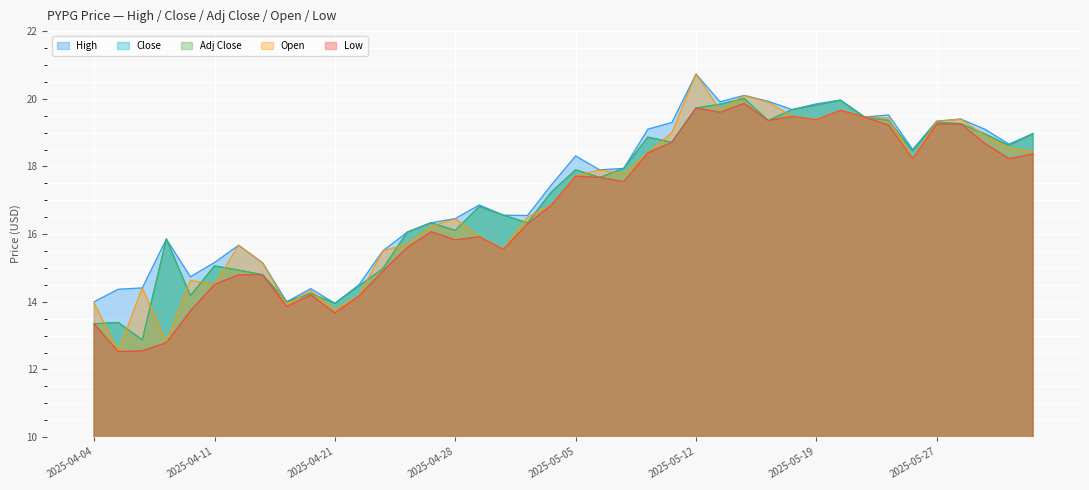

The Close series shows 16.1 at 2025-04-28. True or false?

True